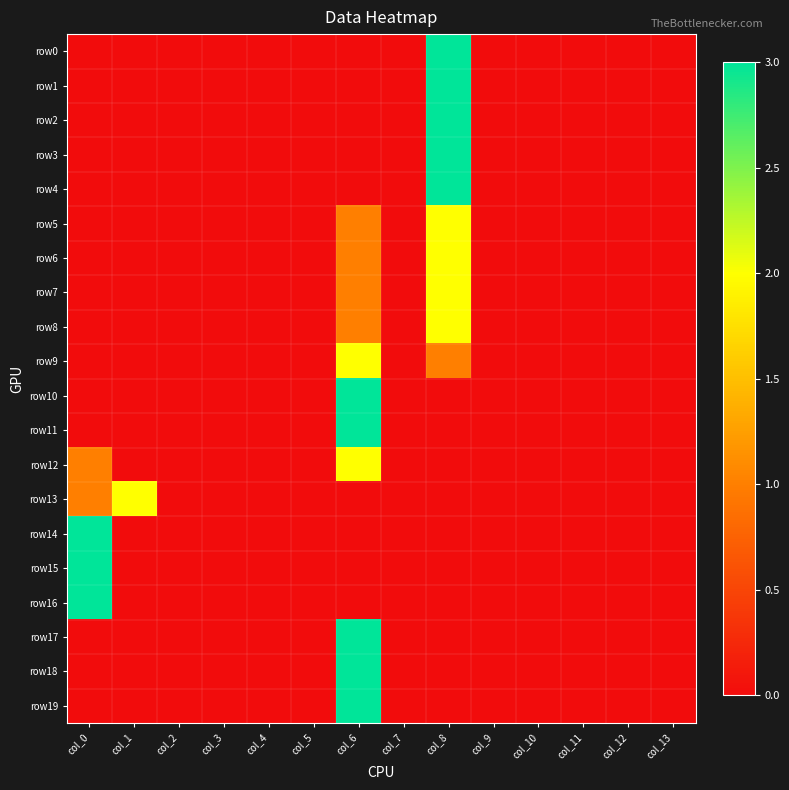

What is the spread (max minus min) of values at col_0?

3